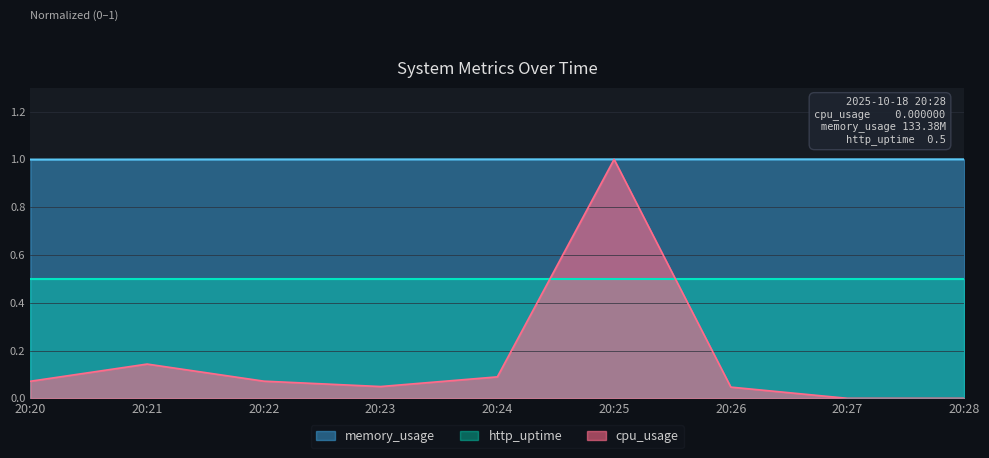

Which series has the largest total across all categories?

memory_usage